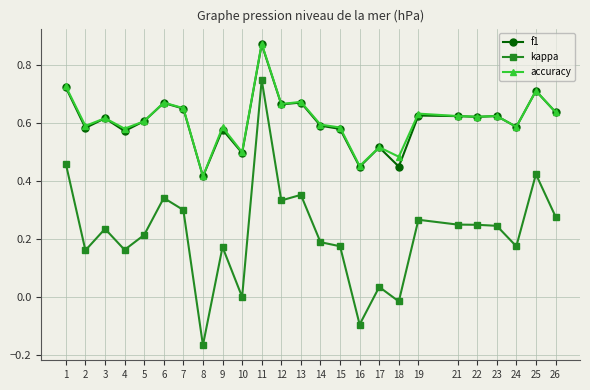

True or false: f1 and kappa intersect in this chart.

False